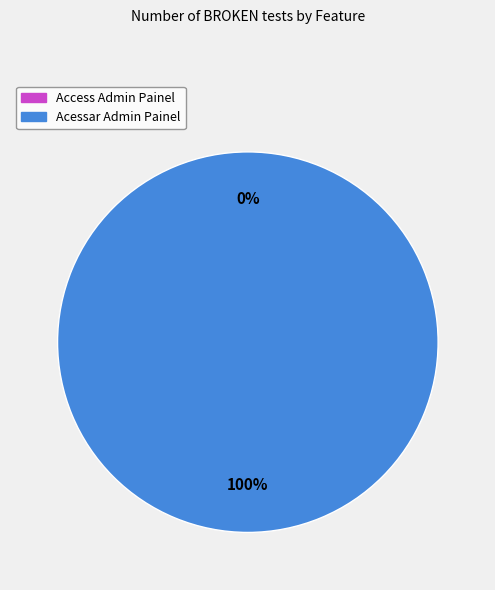

To the nearest percent, what is the difference between the Acessar Admin Painel and Access Admin Painel slice percentages?

100%